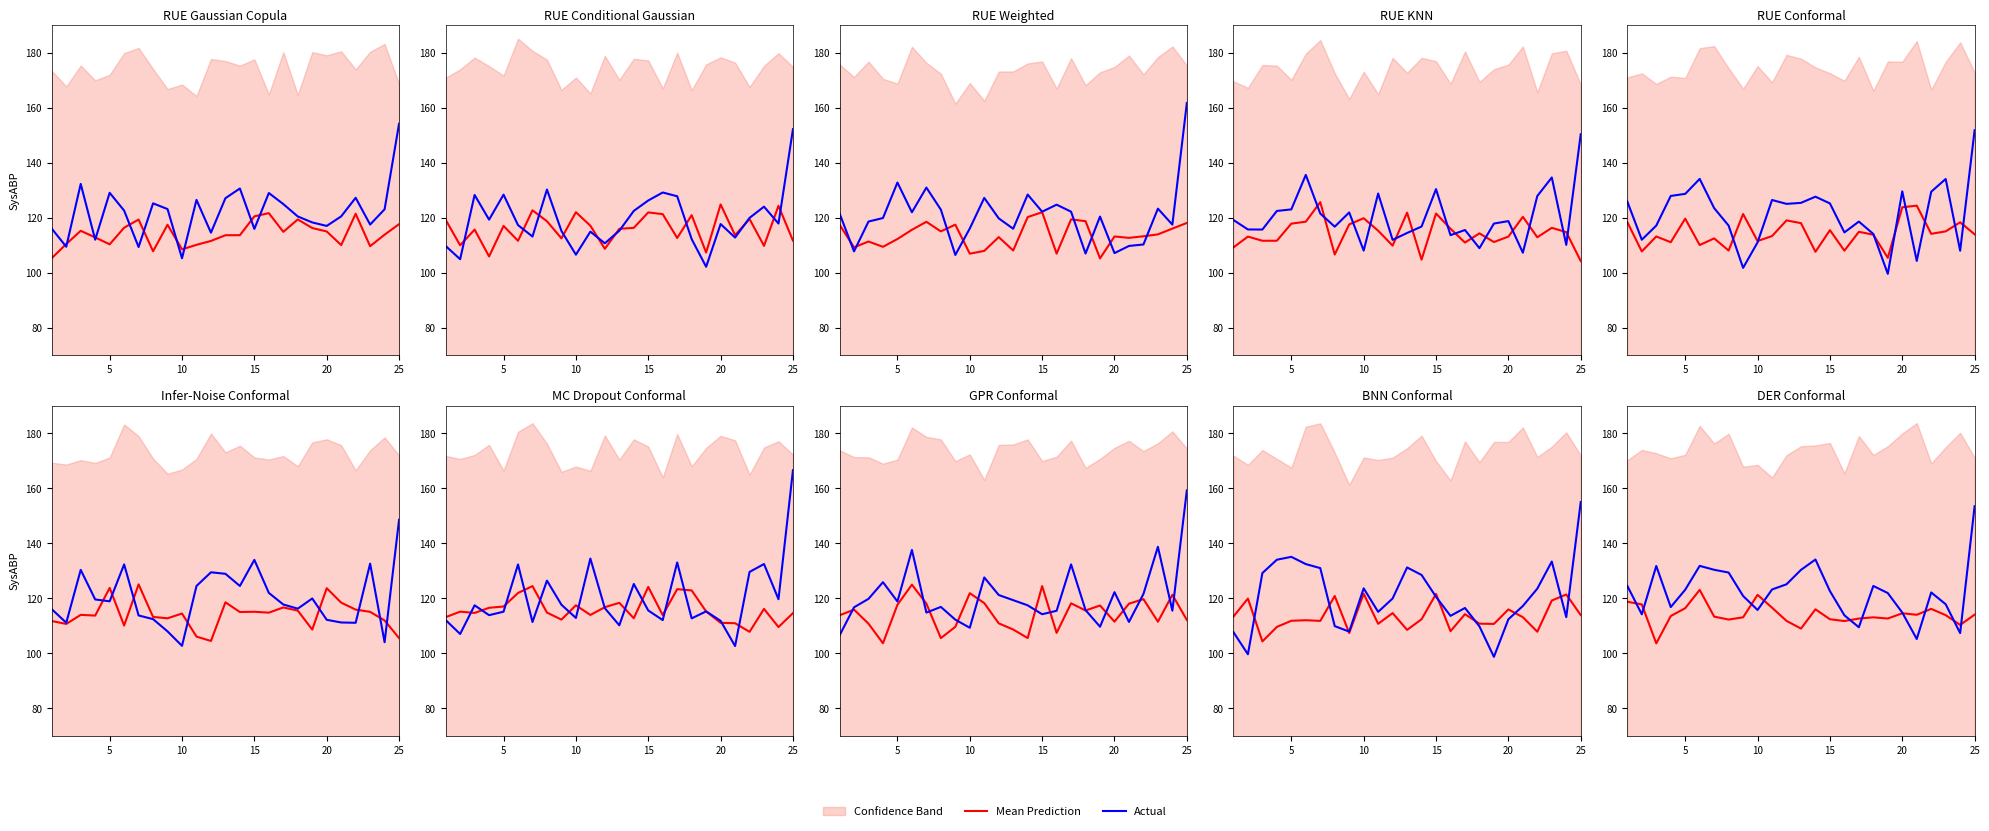

How many interior local valleys does the Actual series have?

6